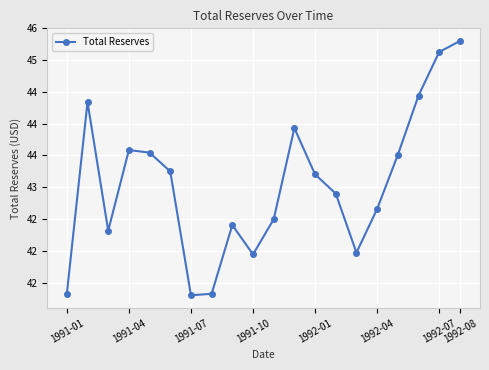

Does the chart have visible grid lines?

Yes